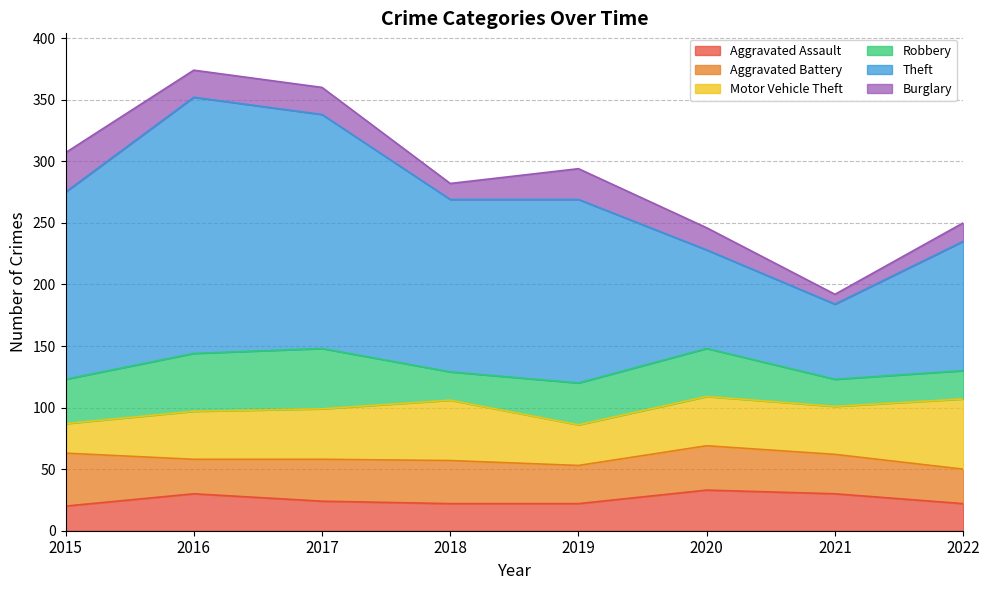

Is the value of Robbery at 2021 greater than the value of Aggravated Assault at 2016?

No